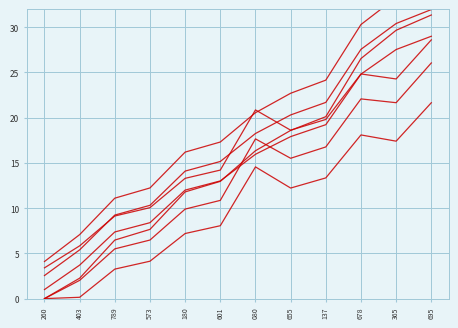

The value at 080 is 5.7. True or false?

False